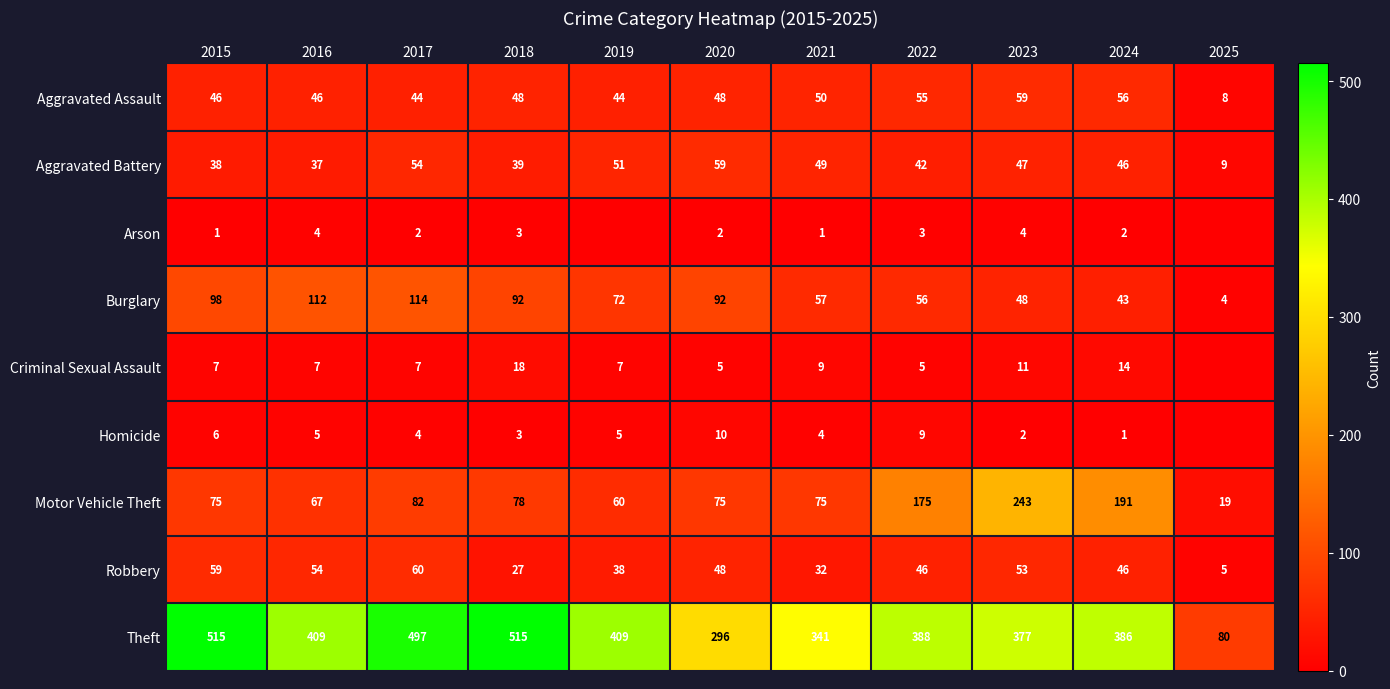

Rank the series at 2017 from highest to lowest value.

Theft, Burglary, Motor Vehicle Theft, Robbery, Aggravated Battery, Aggravated Assault, Criminal Sexual Assault, Homicide, Arson